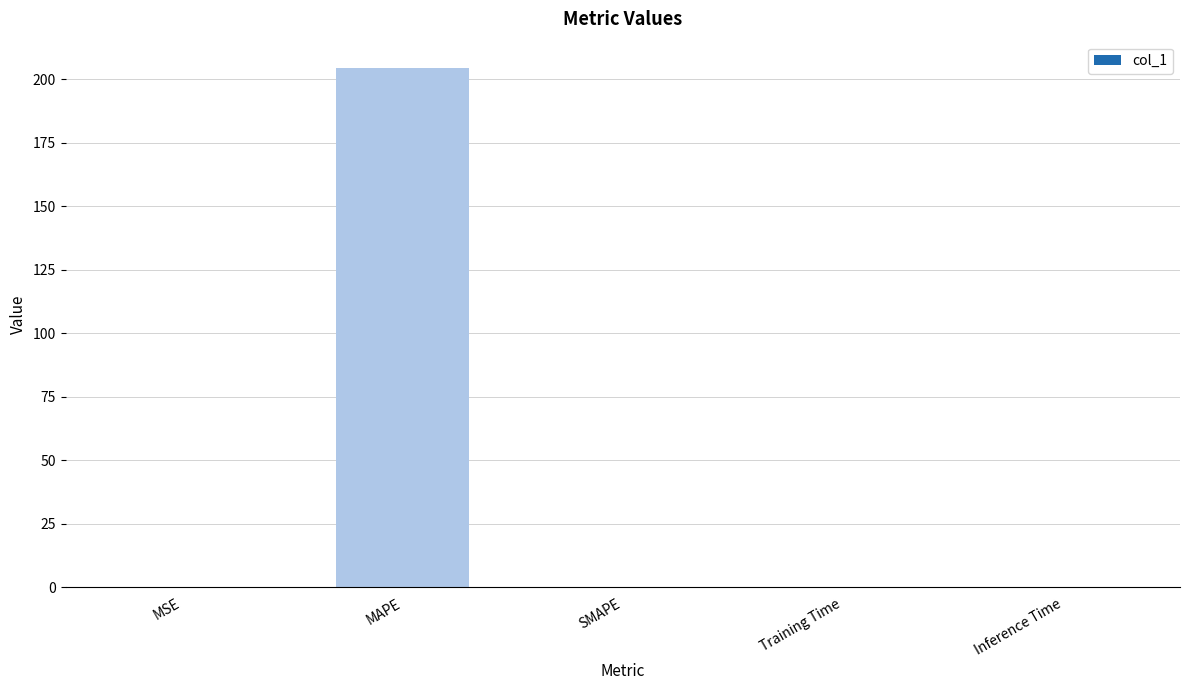

Which label corresponds to the largest value in the chart?

MAPE